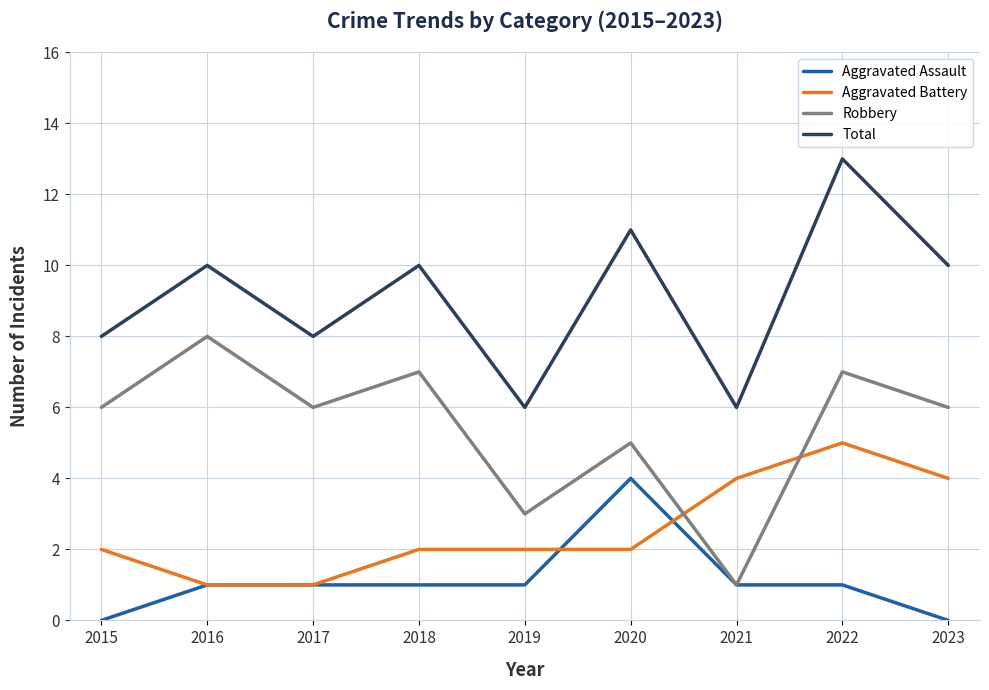

What is the maximum value for Total?

13